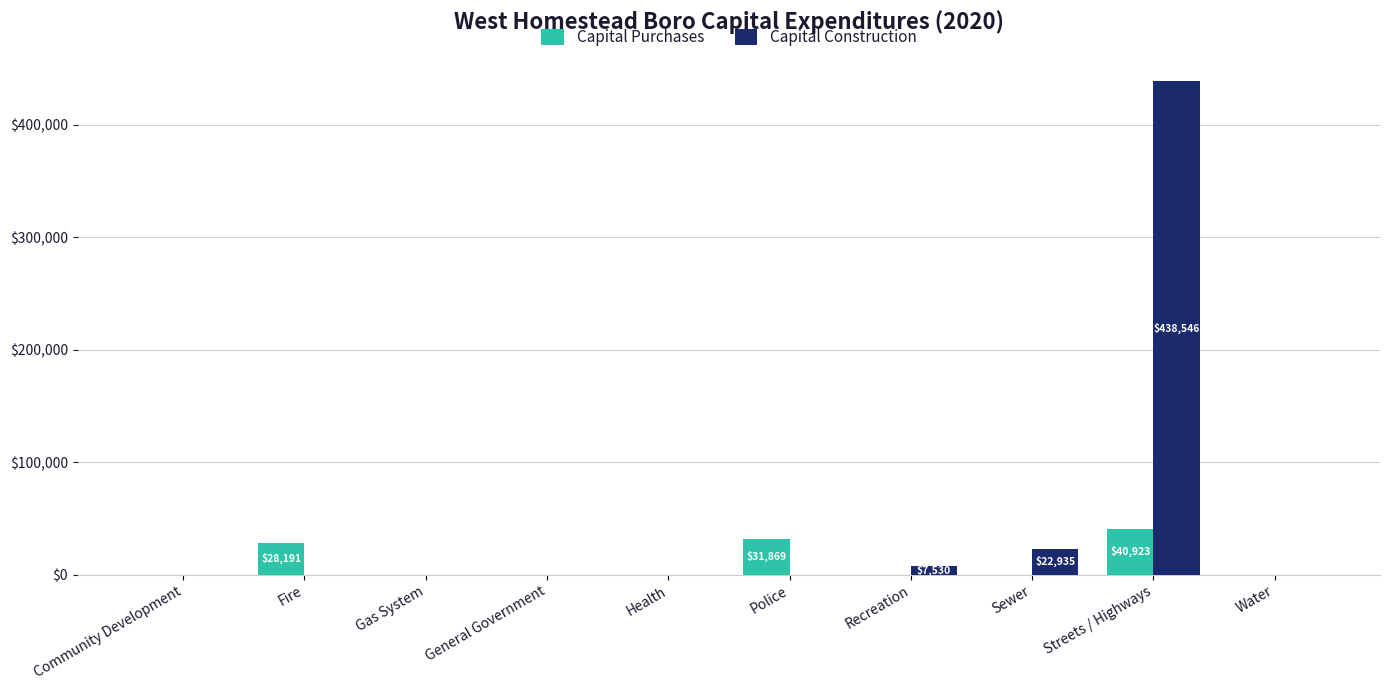

At which category does the chart reach its peak across all series?

Streets / Highways